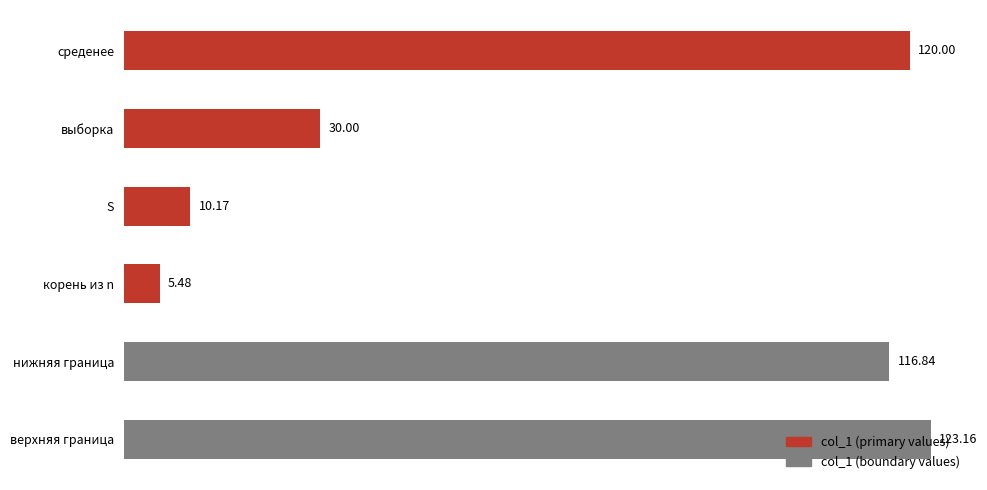

What is the label of the 1st bar from the top?

среденее